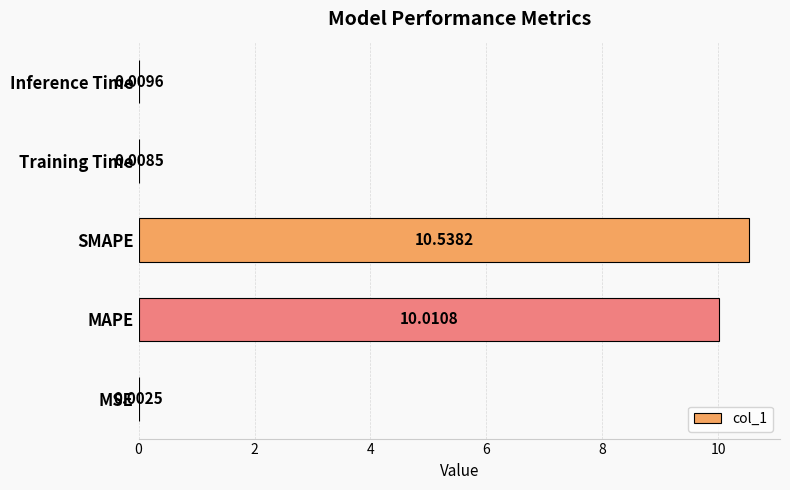

Which has a higher value, Training Time or SMAPE?

SMAPE